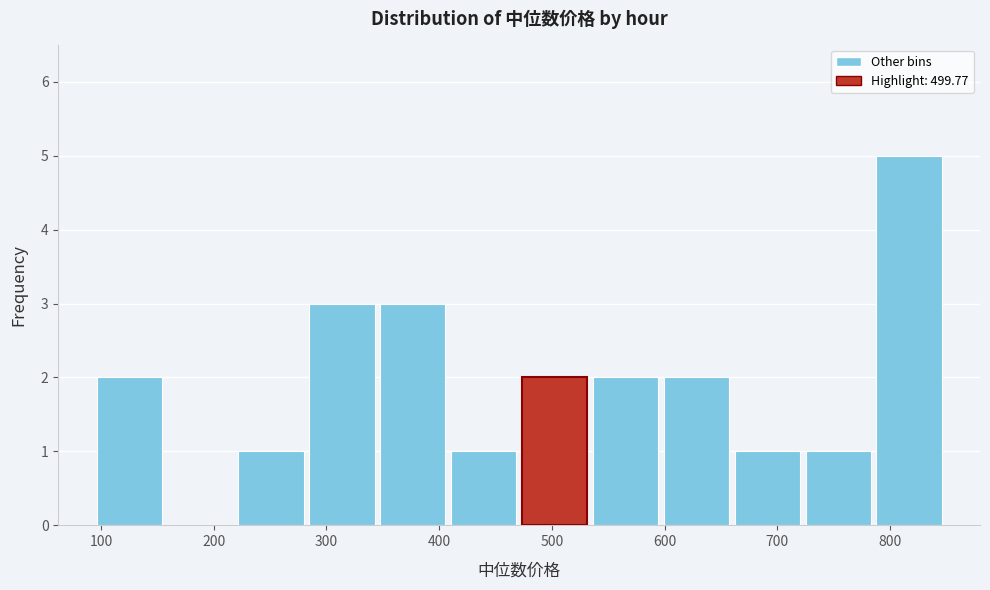

How tall is the bar that spans 220 to 280 on the x-axis? Neither the bar edges nor the heights are printed on the chart, so give them approximately, as read against the axes.

1